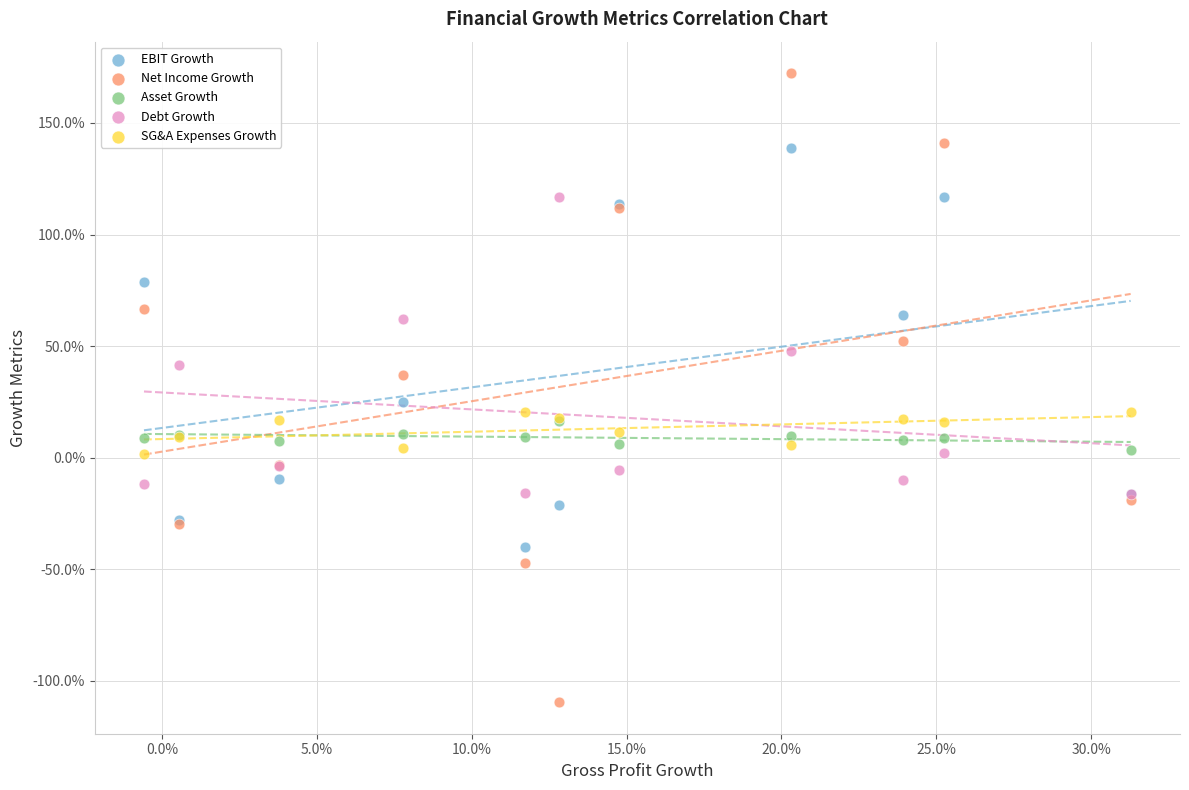

Which series has the largest Y range (max minus min)?

Net Income Growth